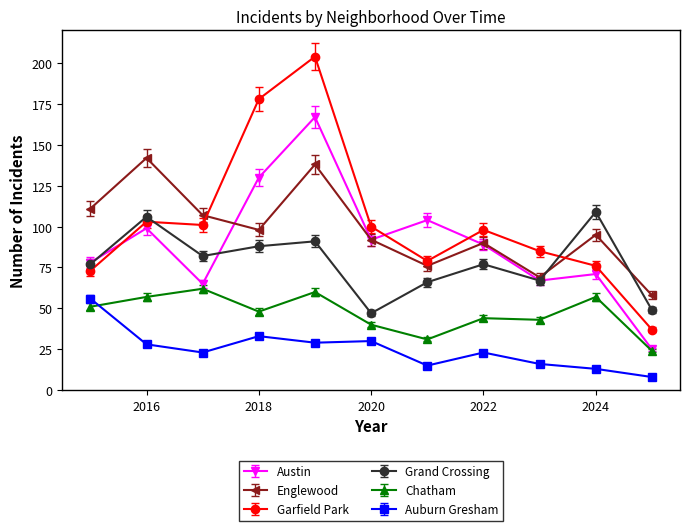

Which series has the largest range (max minus min)?

Garfield Park